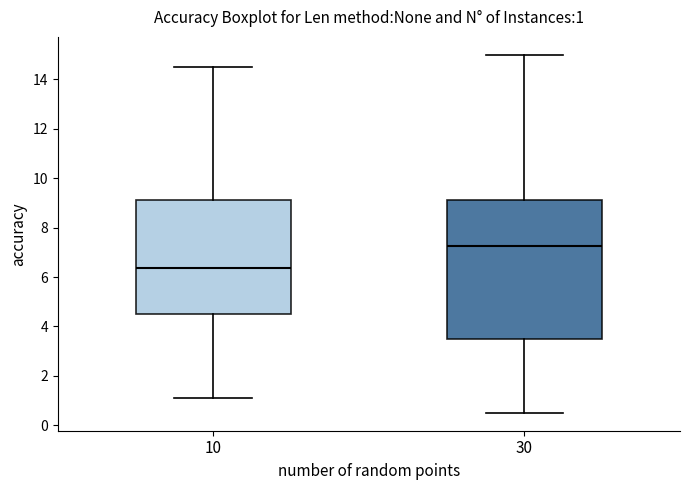

Which box has the lowest median line?

10